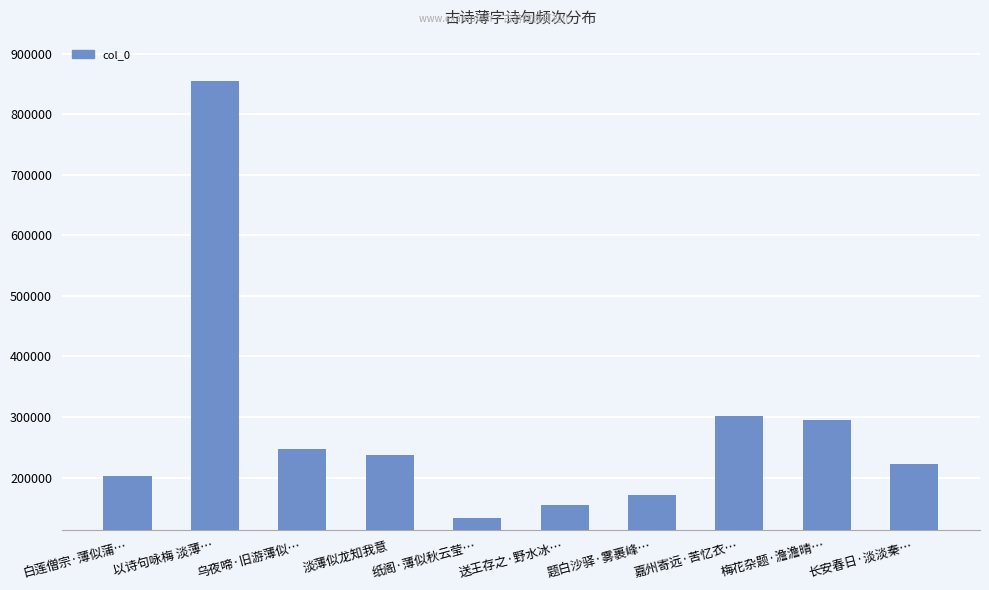

Which category has the highest value across all series?

以诗句咏梅 淡薄…